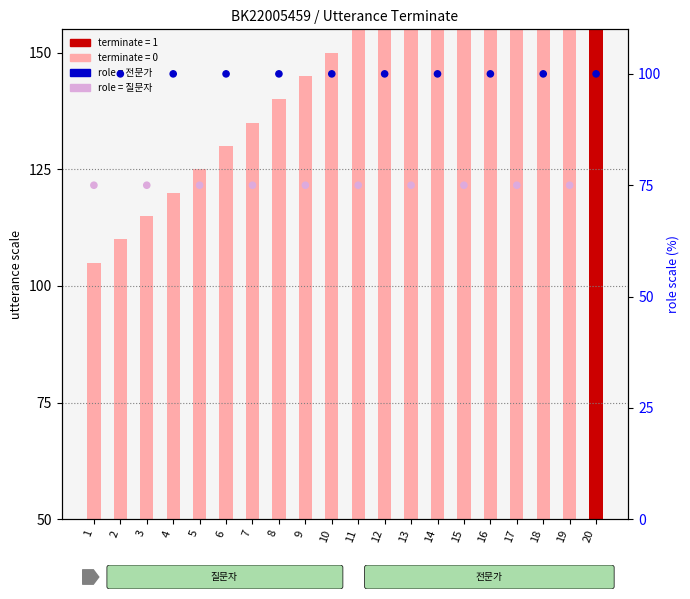

Is the value of role (전문가/질문자) at 11 greater than the value of terminate at 3?

Yes